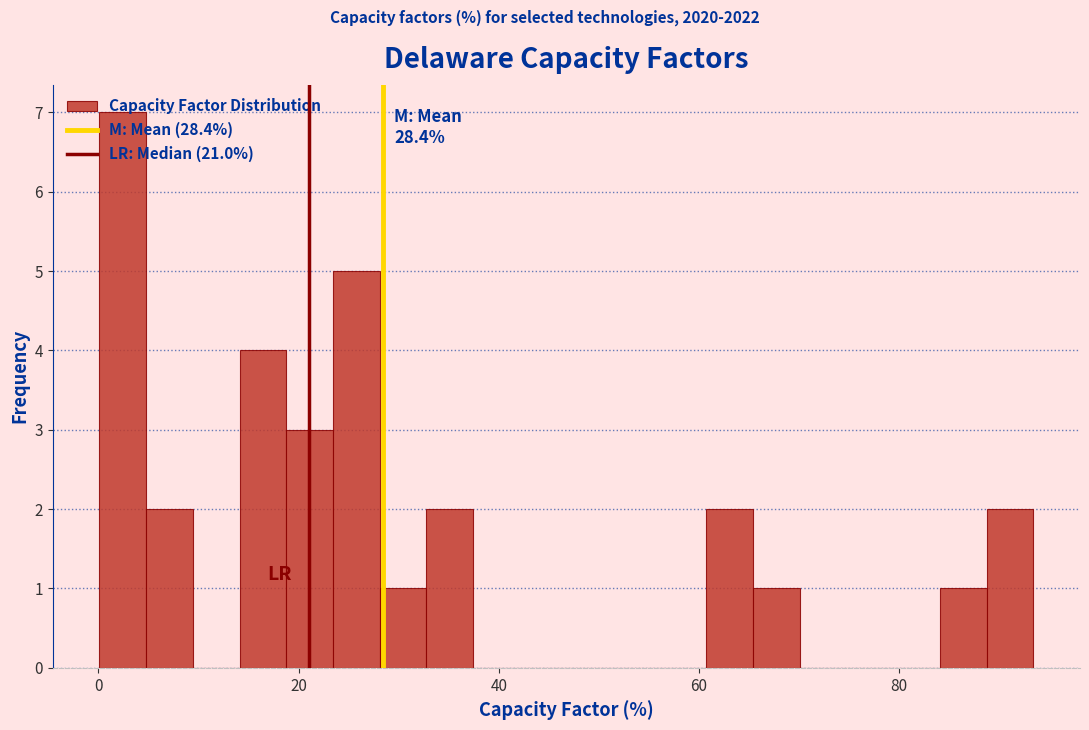

Read against the x-axis, roughly where is the centre of the tallest bar?

2